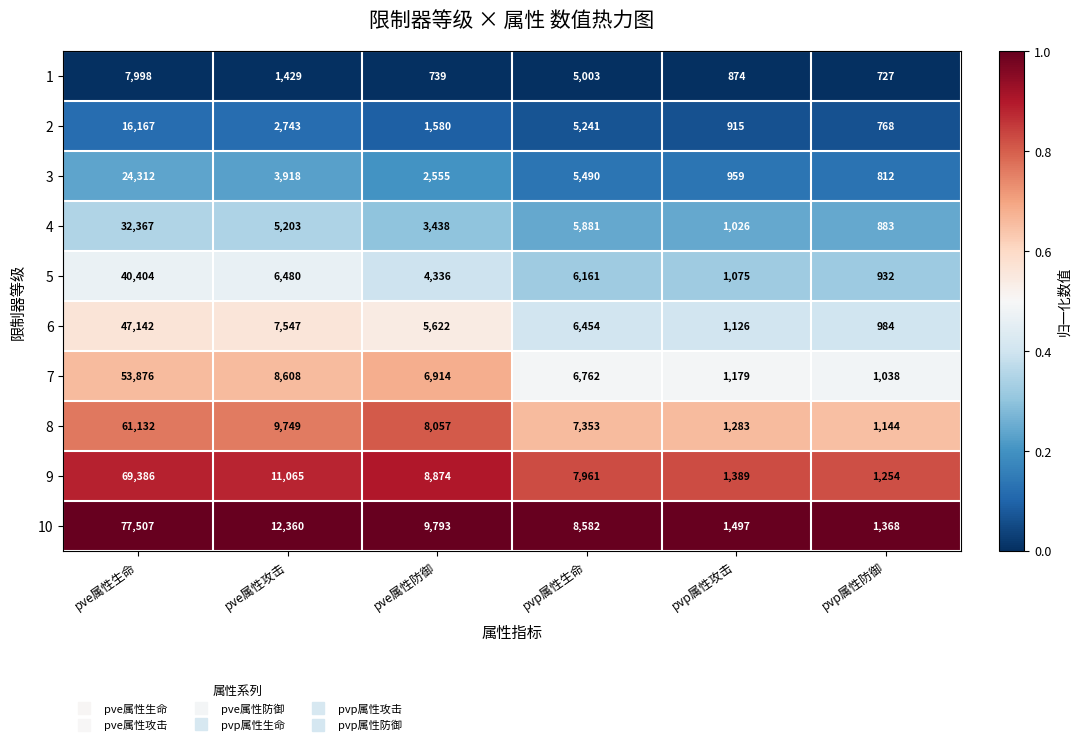

Is it true that 4 equals 3438 at pve属性防御?

True